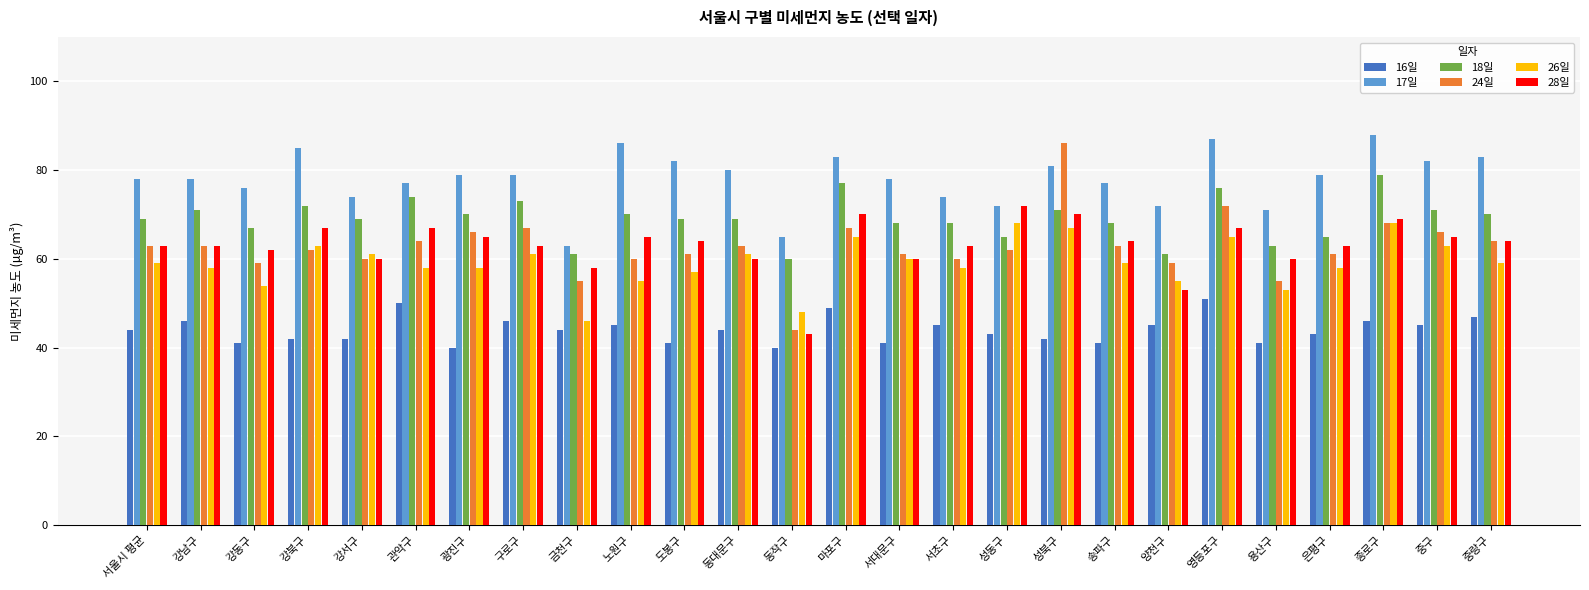

Reading left to right, list all the values displayed in this chart.

16일: 서울시 평균=44	강남구=46	강동구=41	강북구=42	강서구=42	관악구=50	광진구=40	구로구=46	금천구=44	노원구=45	도봉구=41	동대문구=44	동작구=40	마포구=49	서대문구=41	서초구=45	성동구=43	성북구=42	송파구=41	양천구=45	영등포구=51	용산구=41	은평구=43	종로구=46	중구=45	중랑구=47
17일: 서울시 평균=78	강남구=78	강동구=76	강북구=85	강서구=74	관악구=77	광진구=79	구로구=79	금천구=63	노원구=86	도봉구=82	동대문구=80	동작구=65	마포구=83	서대문구=78	서초구=74	성동구=72	성북구=81	송파구=77	양천구=72	영등포구=87	용산구=71	은평구=79	종로구=88	중구=82	중랑구=83
18일: 서울시 평균=69	강남구=71	강동구=67	강북구=72	강서구=69	관악구=74	광진구=70	구로구=73	금천구=61	노원구=70	도봉구=69	동대문구=69	동작구=60	마포구=77	서대문구=68	서초구=68	성동구=65	성북구=71	송파구=68	양천구=61	영등포구=76	용산구=63	은평구=65	종로구=79	중구=71	중랑구=70
24일: 서울시 평균=63	강남구=63	강동구=59	강북구=62	강서구=60	관악구=64	광진구=66	구로구=67	금천구=55	노원구=60	도봉구=61	동대문구=63	동작구=44	마포구=67	서대문구=61	서초구=60	성동구=62	성북구=86	송파구=63	양천구=59	영등포구=72	용산구=55	은평구=61	종로구=68	중구=66	중랑구=64
26일: 서울시 평균=59	강남구=58	강동구=54	강북구=63	강서구=61	관악구=58	광진구=58	구로구=61	금천구=46	노원구=55	도봉구=57	동대문구=61	동작구=48	마포구=65	서대문구=60	서초구=58	성동구=68	성북구=67	송파구=59	양천구=55	영등포구=65	용산구=53	은평구=58	종로구=68	중구=63	중랑구=59
28일: 서울시 평균=63	강남구=63	강동구=62	강북구=67	강서구=60	관악구=67	광진구=65	구로구=63	금천구=58	노원구=65	도봉구=64	동대문구=60	동작구=43	마포구=70	서대문구=60	서초구=63	성동구=72	성북구=70	송파구=64	양천구=53	영등포구=67	용산구=60	은평구=63	종로구=69	중구=65	중랑구=64